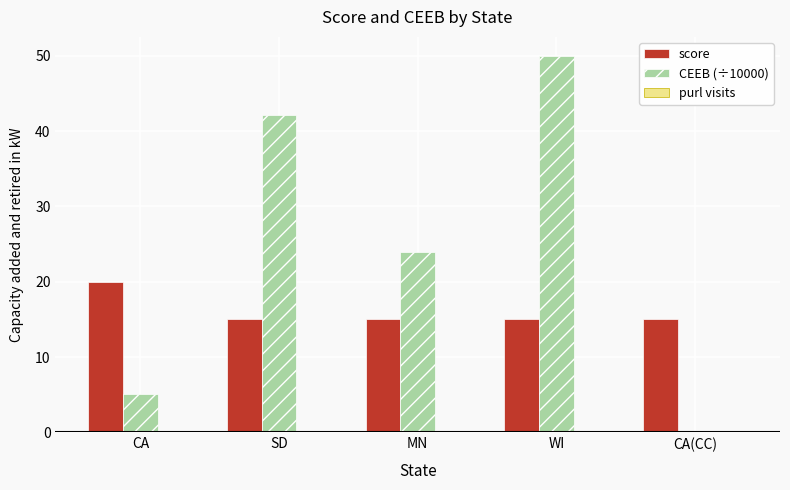

Is the value of CEEB (÷10000) at MN greater than the value of score at SD?

Yes